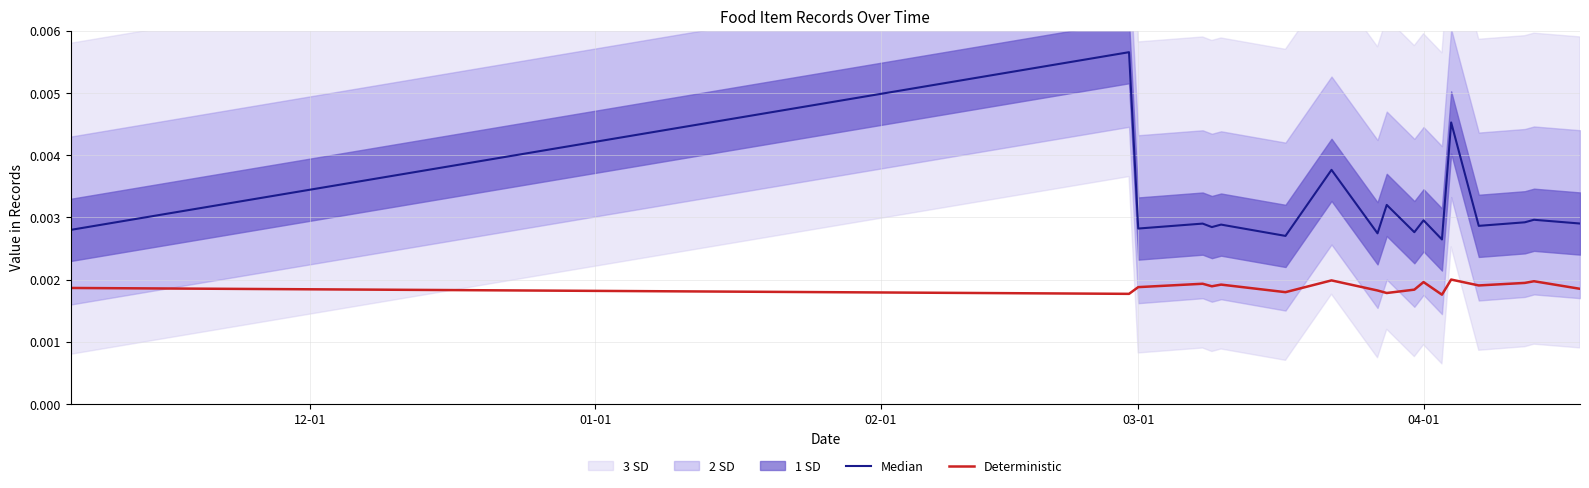

The Median series shows 0.0 at 15. True or false?

False